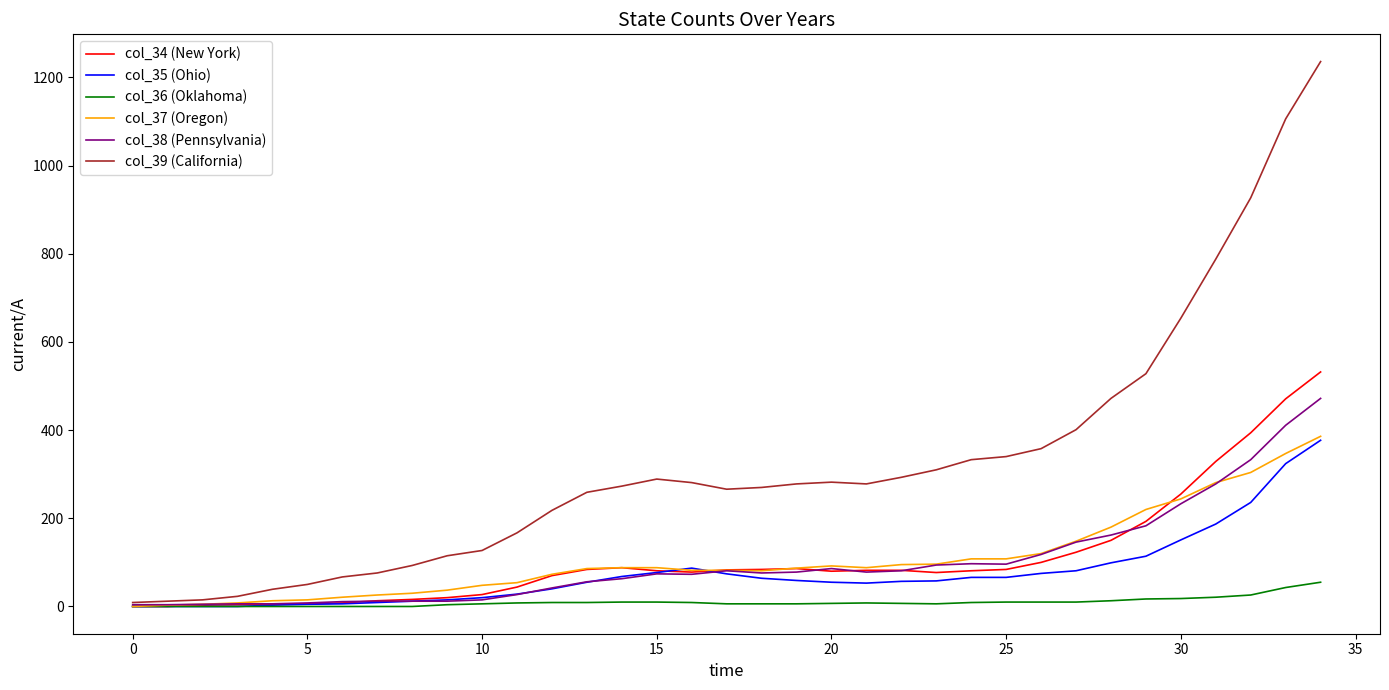

Which series has the largest range (max minus min)?

col_39 (California)